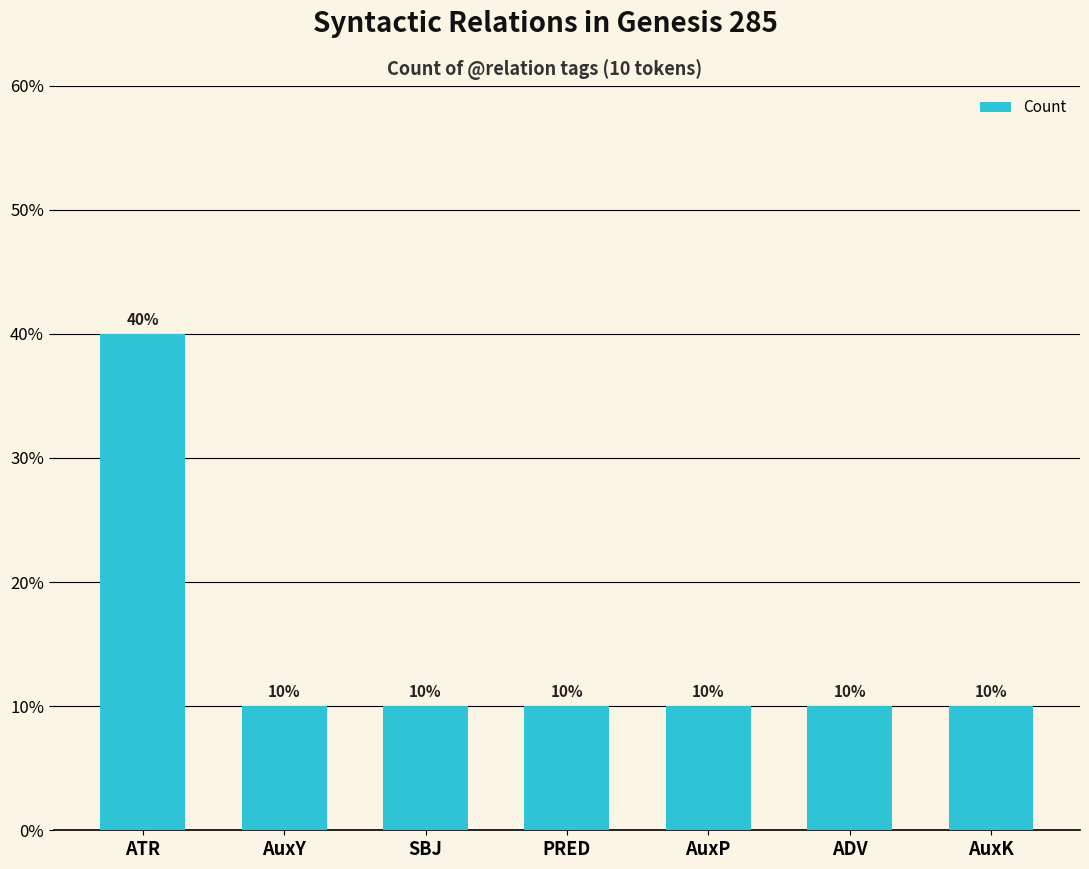

Count the values in the range 1 to 2.

6